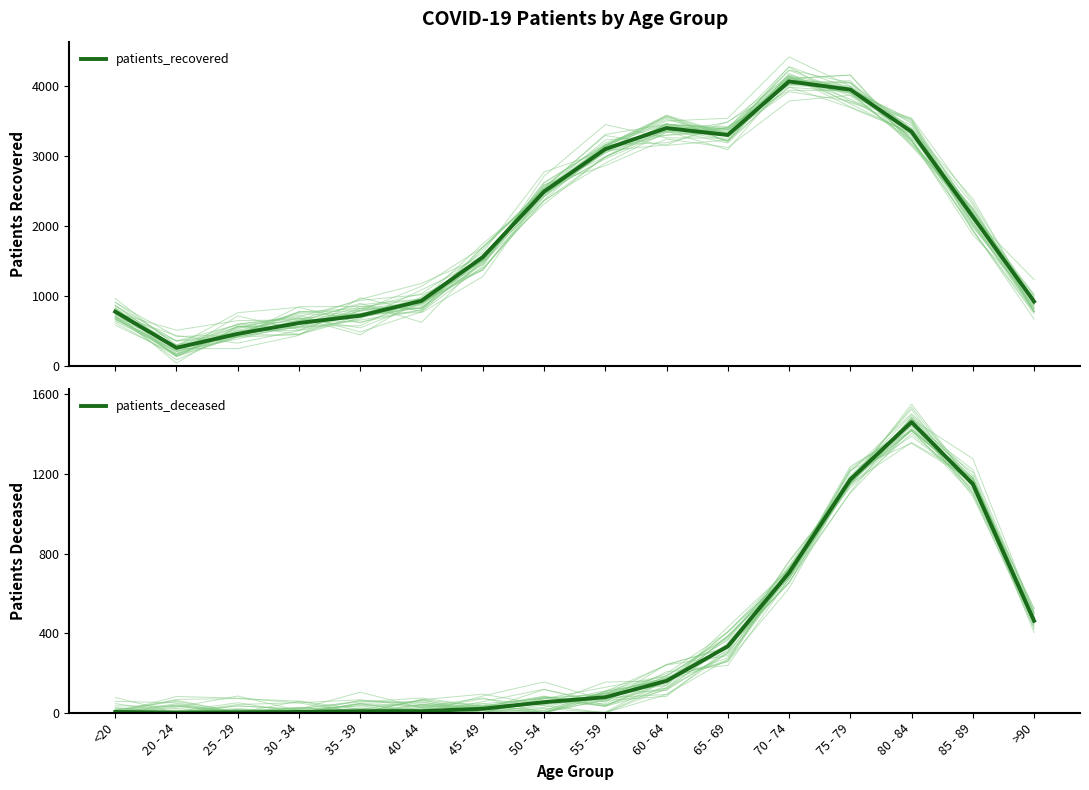

What is the label of the 5th point from the left?

35 - 39